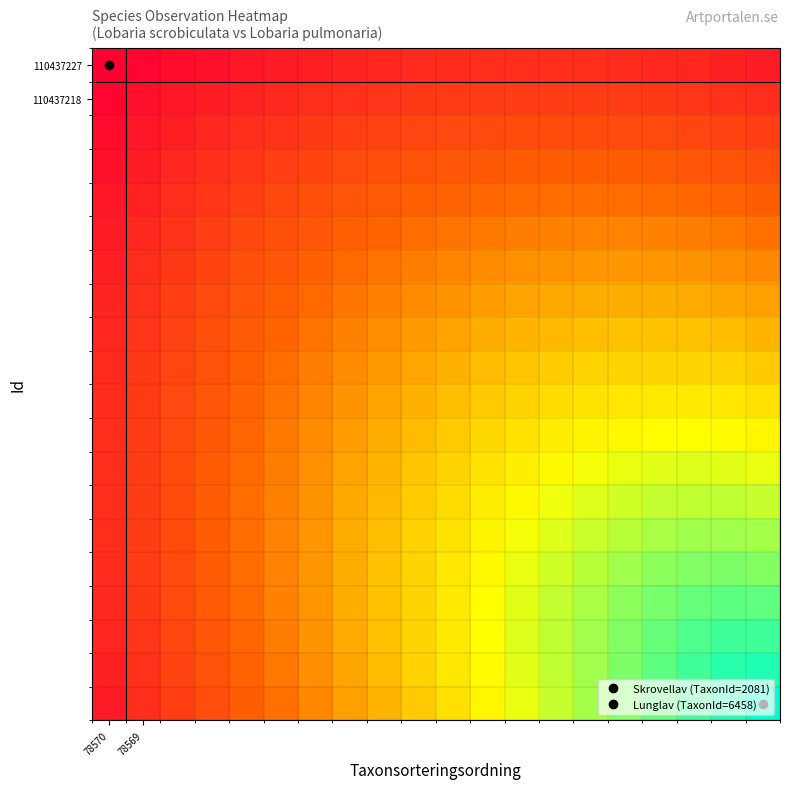

At which category is the sum across all series the highest?

17